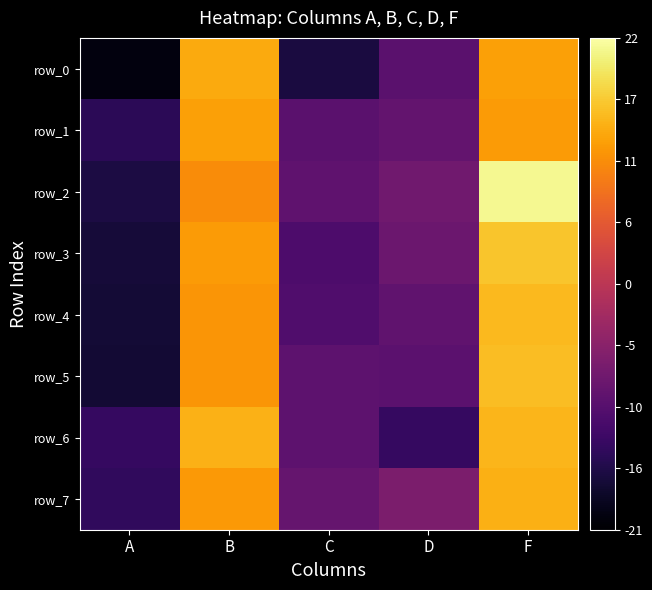

How many negative values does the row_2 series have?

3